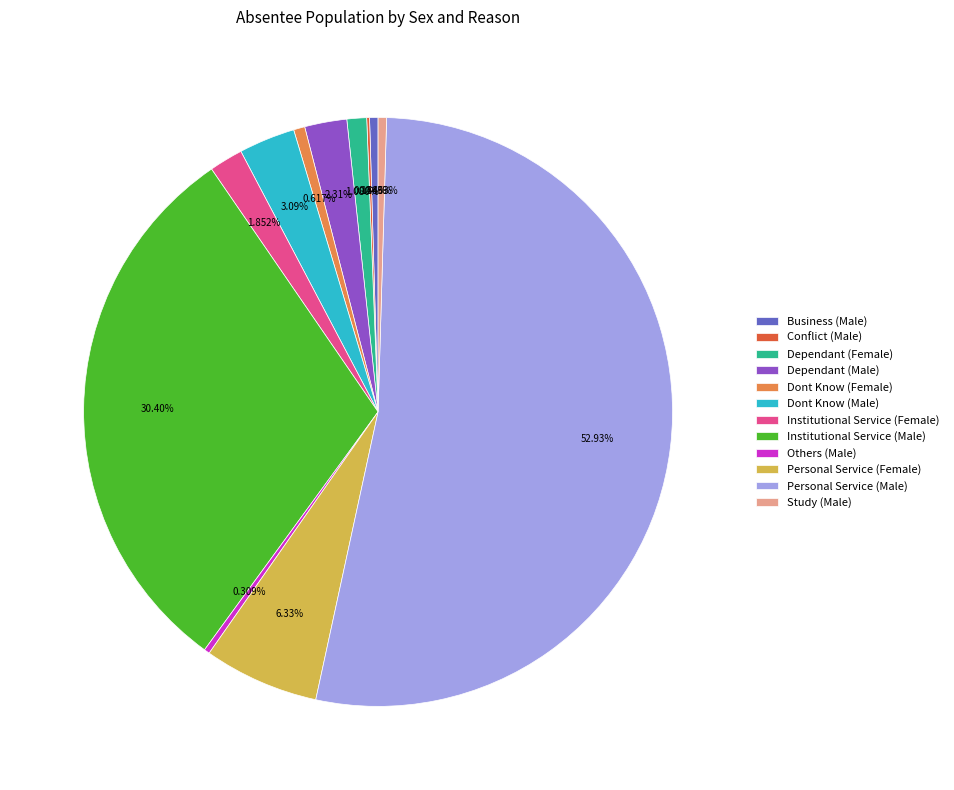

Which category has the biggest portion of the pie?

Personal Service (Male)